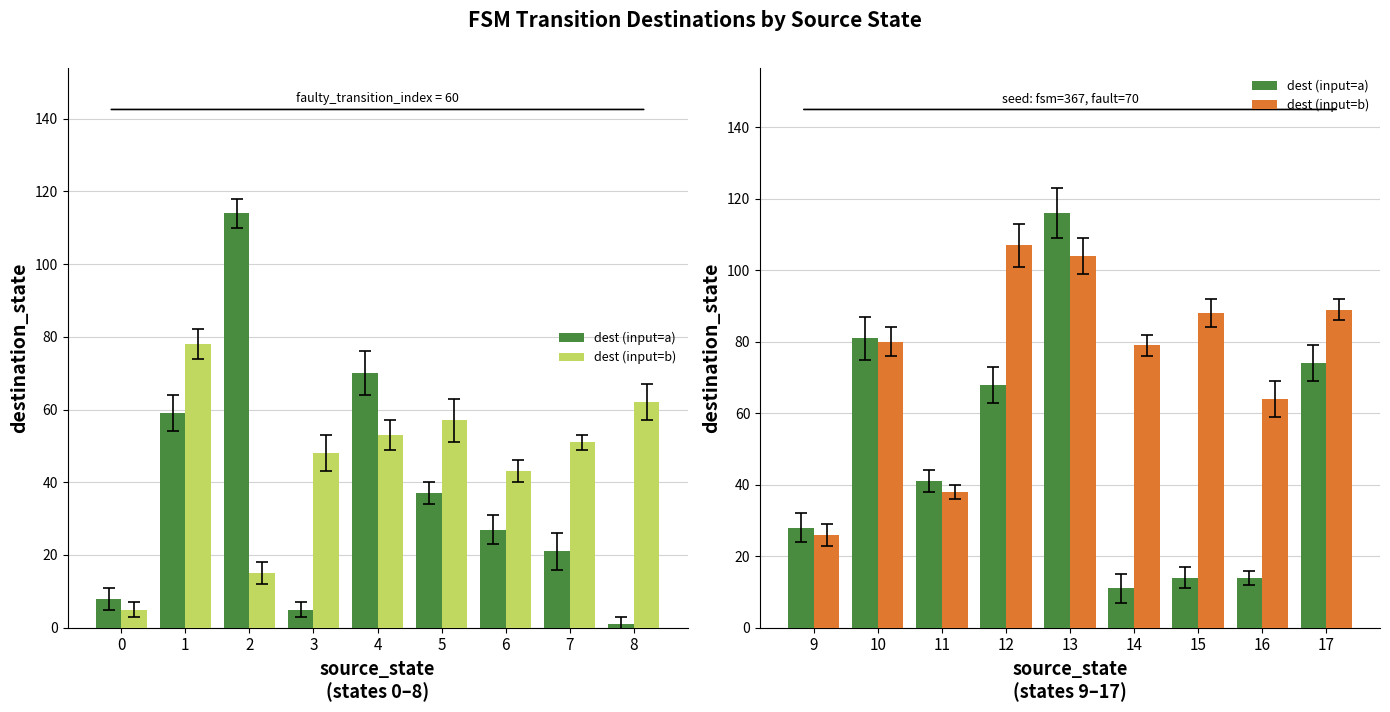

Rank the series by their average value, from highest to lowest.

dest (input=b), dest (input=a)